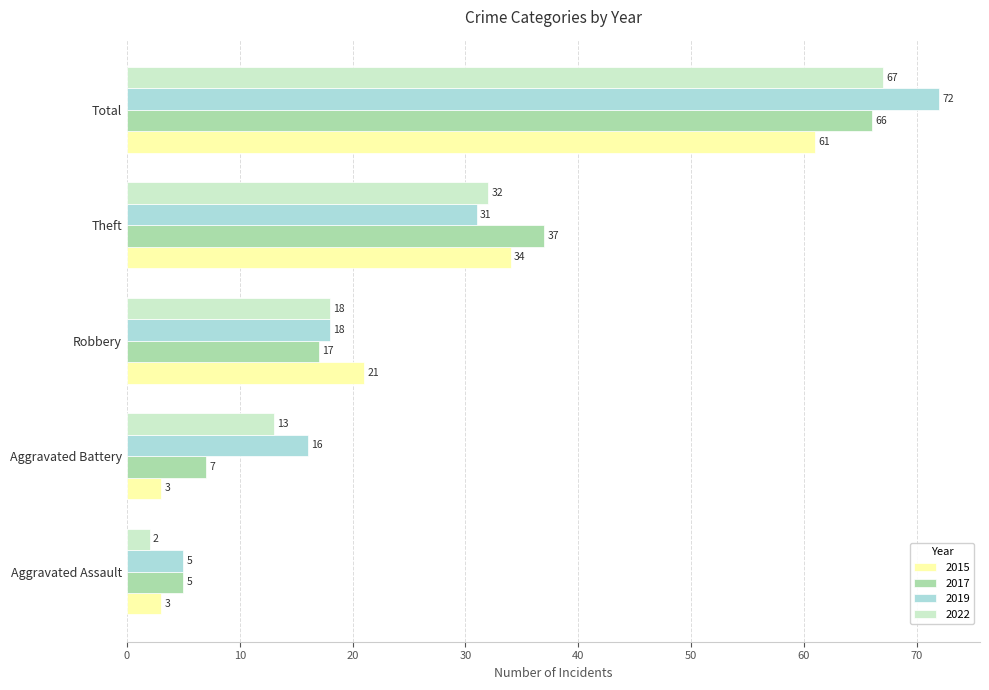

What is the total value across all series at Theft?

134